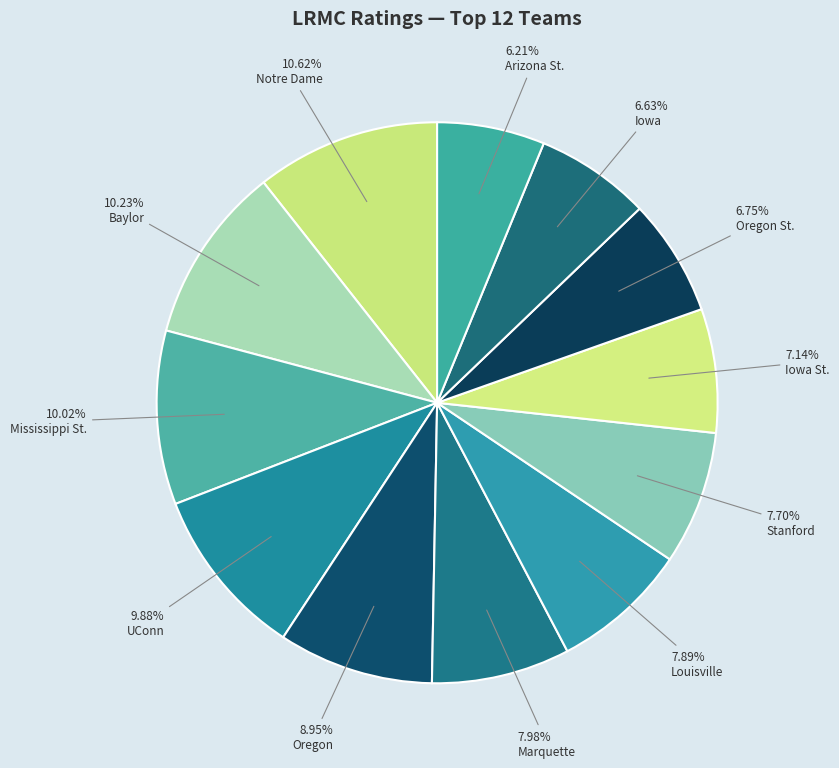

Which slice is the largest?

Notre Dame